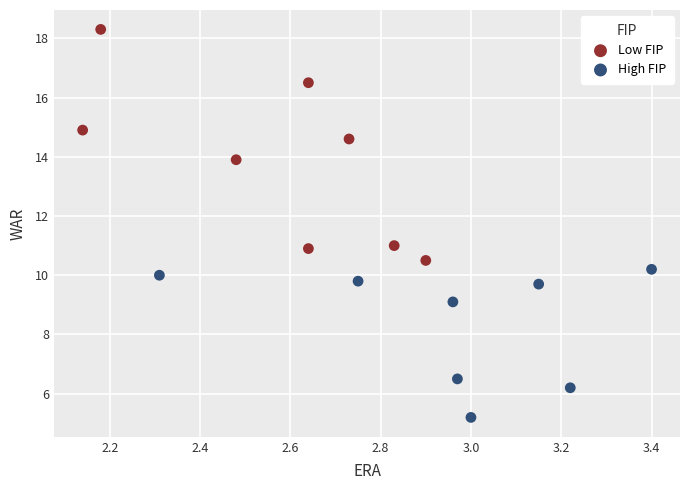

Which series has the largest Y range (max minus min)?

Low FIP